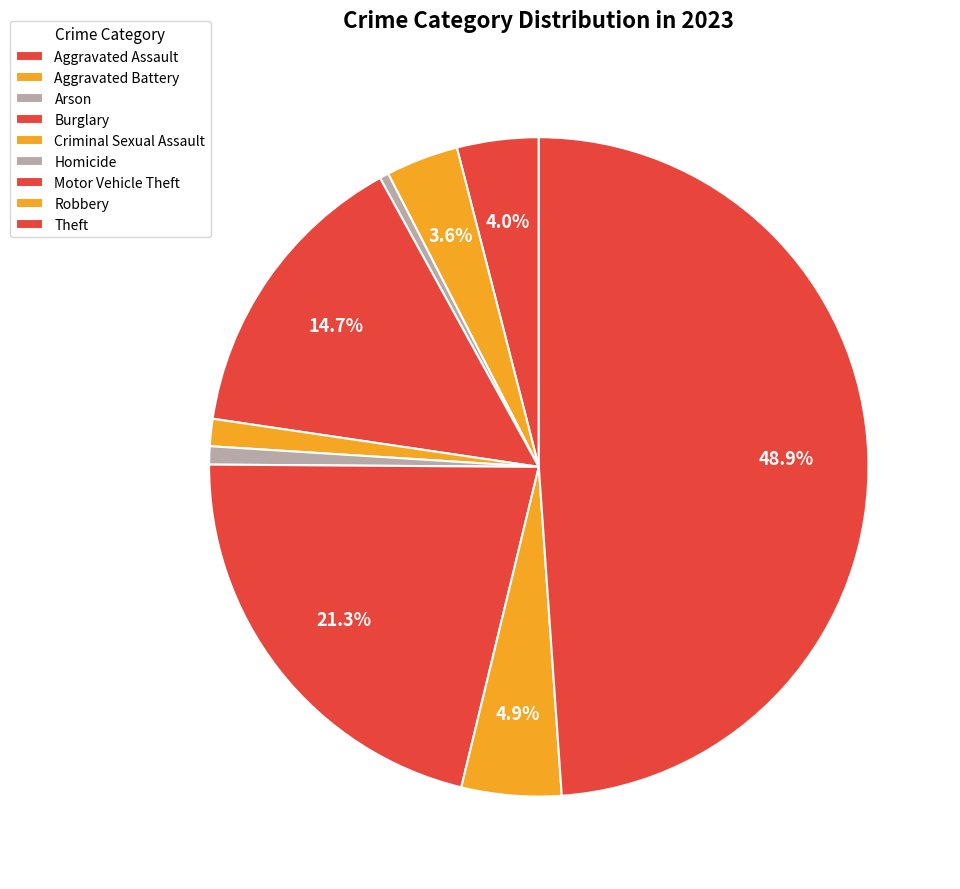

Is there a majority slice in this chart?

No